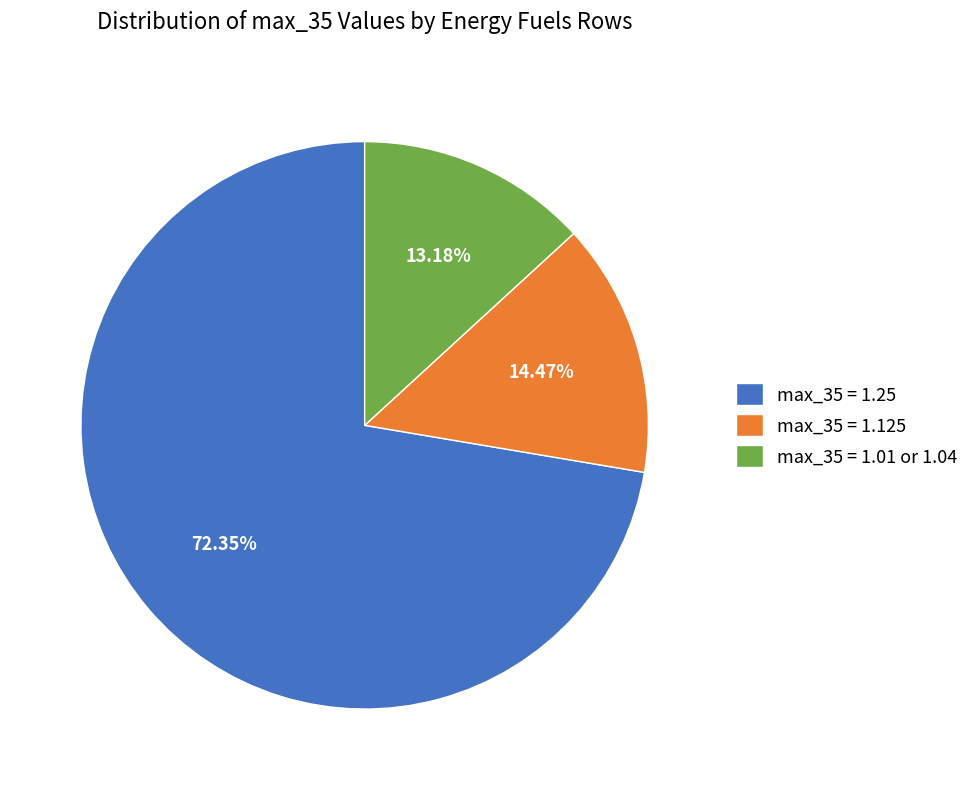

Does any single category account for the majority?

Yes